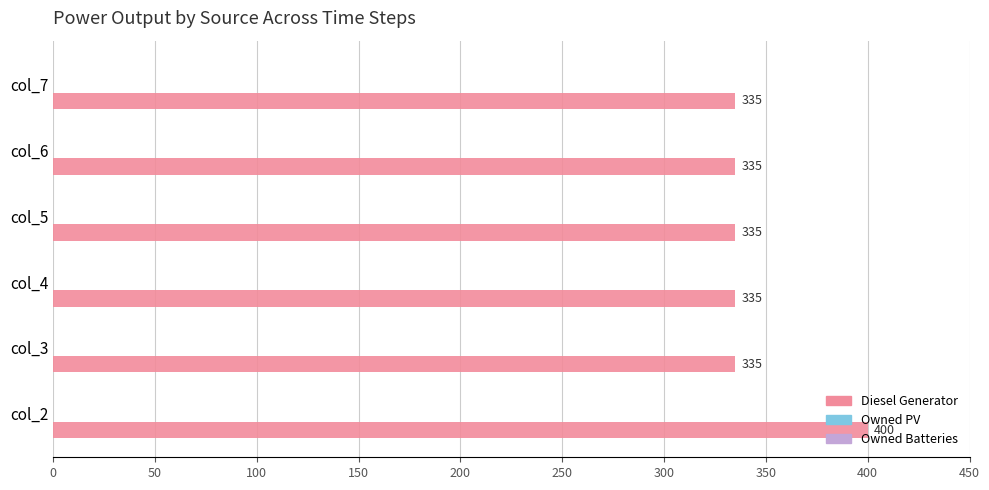

True or false: the data shows 335.0 at col_4.

True